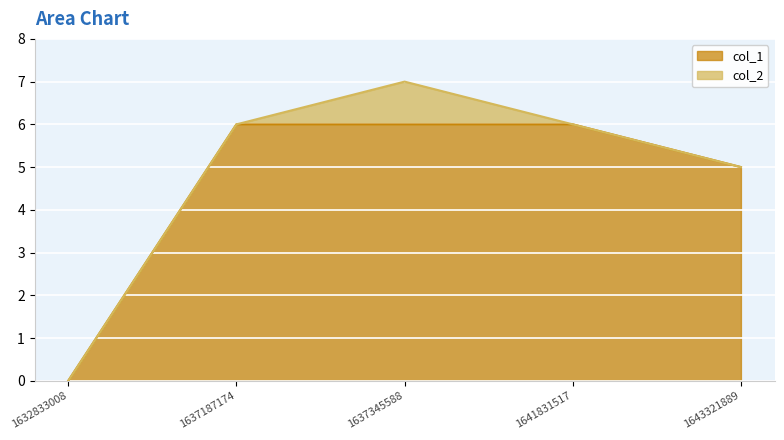

The chart shows a value of 5 at 1643321889. True or false?

True